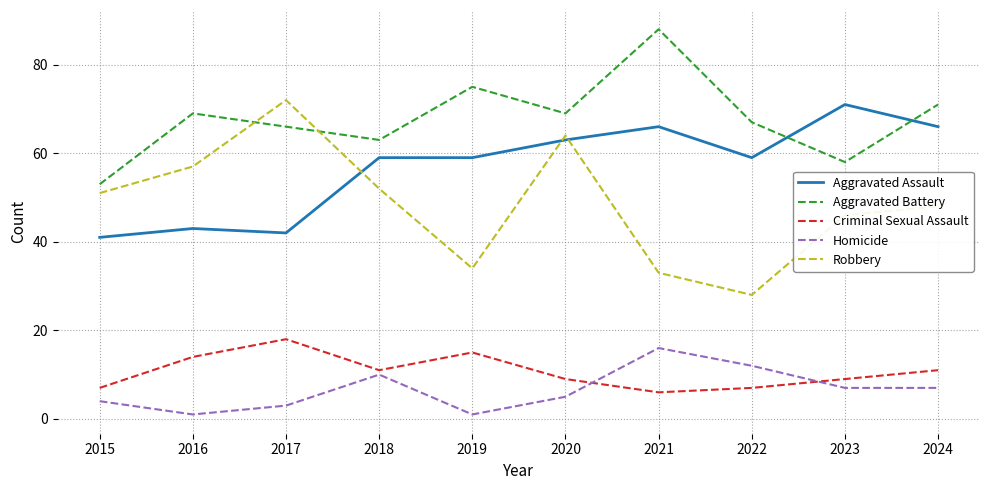

Reading left to right, what are all the values shown in this chart?

Aggravated Assault: 2015=41	2016=43	2017=42	2018=59	2019=59	2020=63	2021=66	2022=59	2023=71	2024=66
Aggravated Battery: 2015=53	2016=69	2017=66	2018=63	2019=75	2020=69	2021=88	2022=67	2023=58	2024=71
Criminal Sexual Assault: 2015=7	2016=14	2017=18	2018=11	2019=15	2020=9	2021=6	2022=7	2023=9	2024=11
Homicide: 2015=4	2016=1	2017=3	2018=10	2019=1	2020=5	2021=16	2022=12	2023=7	2024=7
Robbery: 2015=51	2016=57	2017=72	2018=52	2019=34	2020=64	2021=33	2022=28	2023=46	2024=48